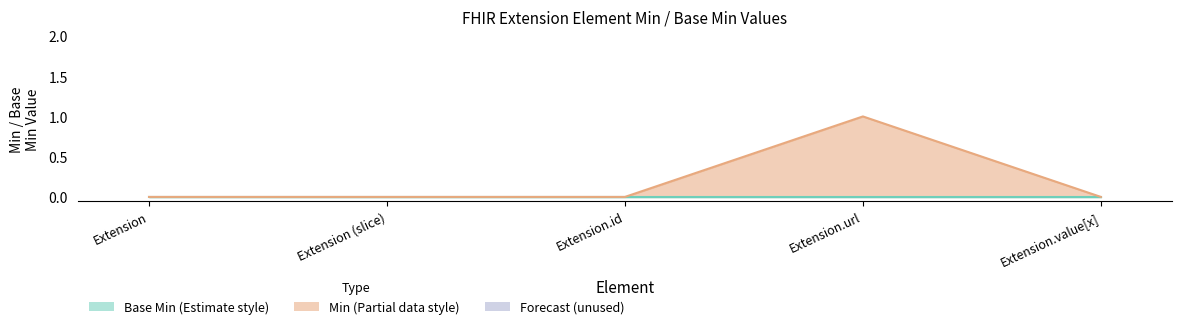

List the labels in order of value, smallest first.

Extension, Extension (slice), Extension.id, Extension.value[x], Extension.url